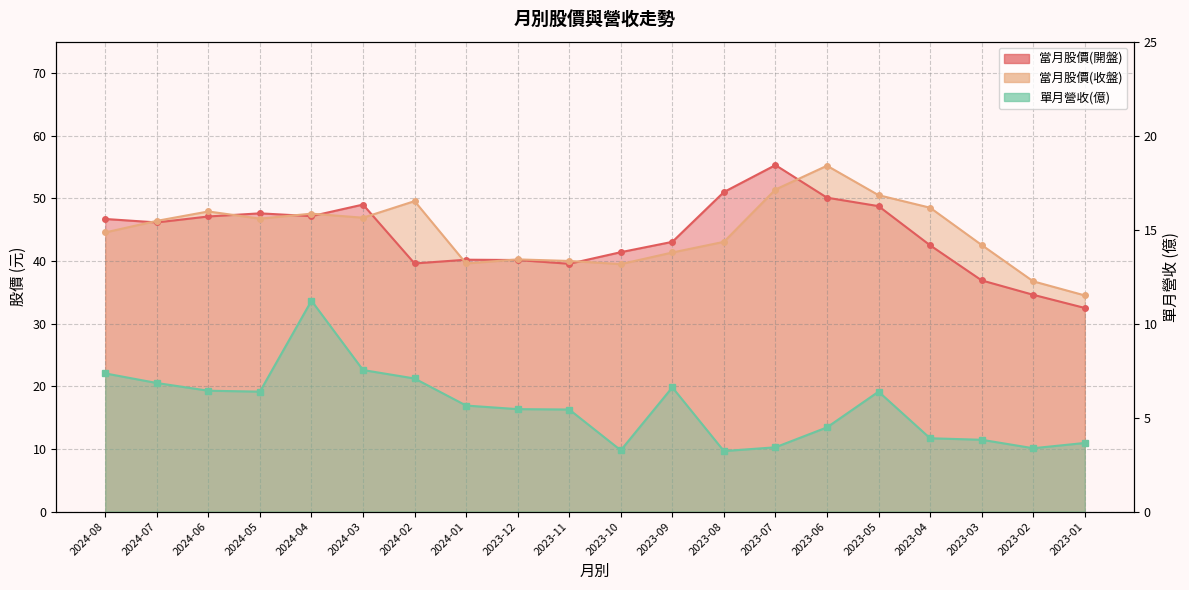

The value of 當月股價(收盤) at 2024-03 is 46.9. True or false?

True